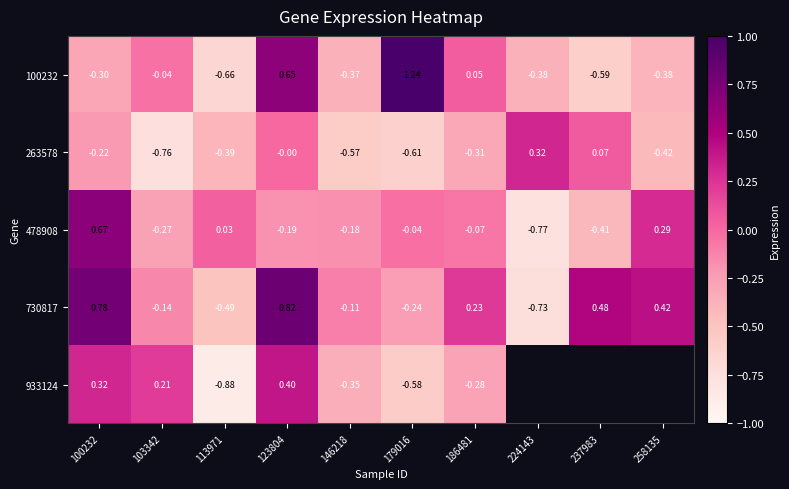

Which label corresponds to the smallest value in the chart?

113971